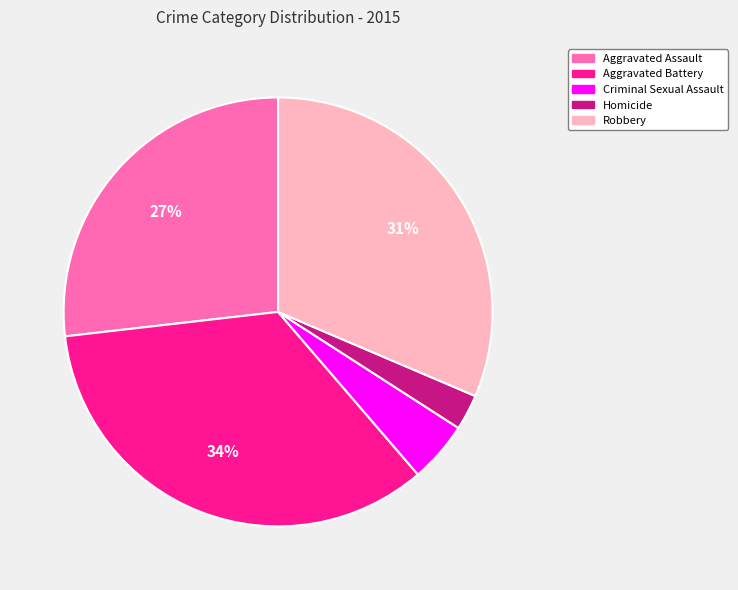

Count the number of slices in the pie.

5